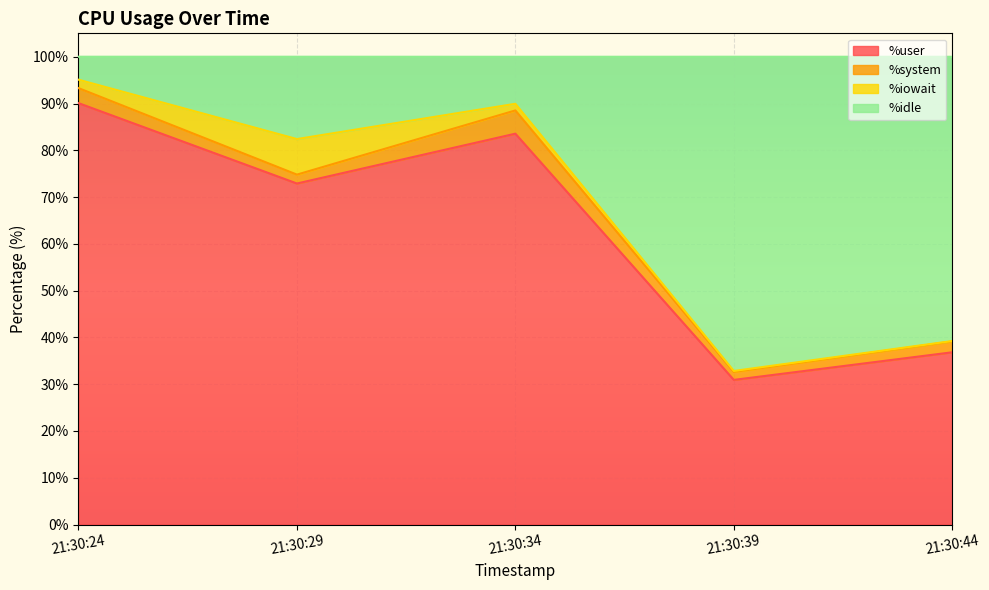

Which category has the lowest value in the %user series?

21:30:39